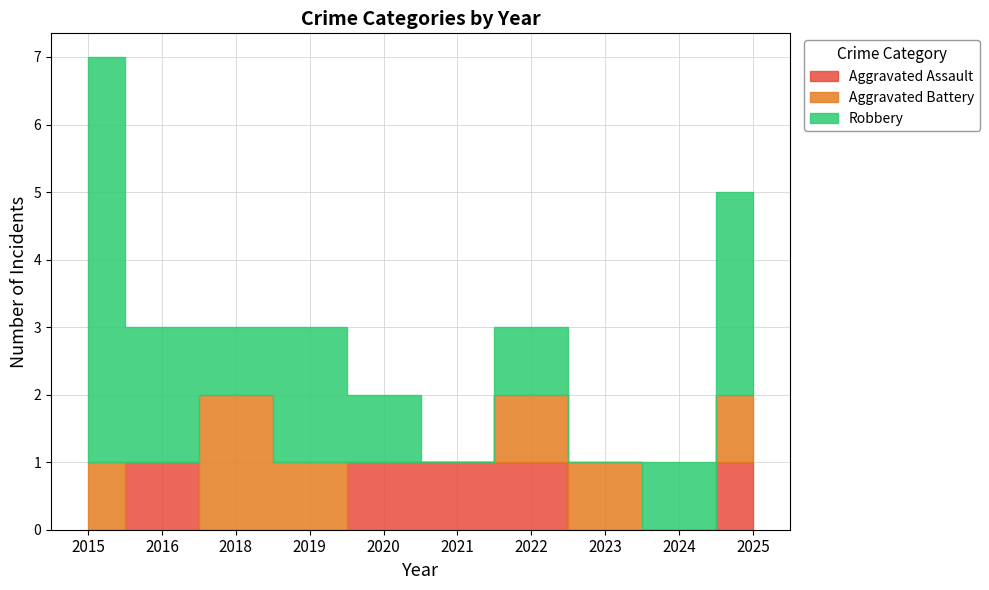

True or false: Robbery has more than 0 points higher than both neighbors.

True